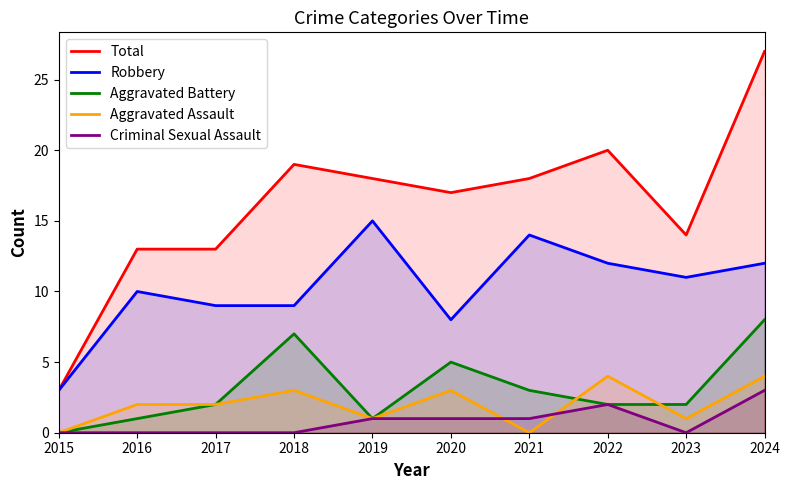

After their last crossing, which series has the higher values: Aggravated Assault or Criminal Sexual Assault?

Aggravated Assault